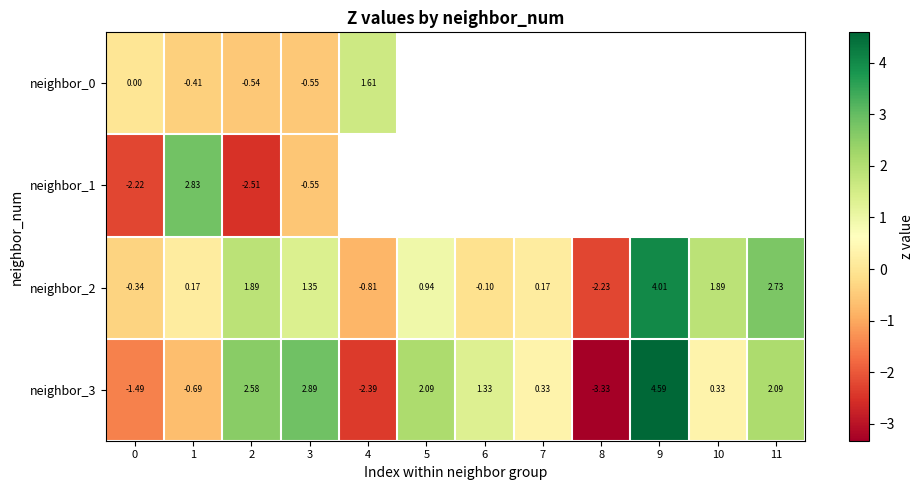

Where is neighbor_2 nearest to the value 0?

6